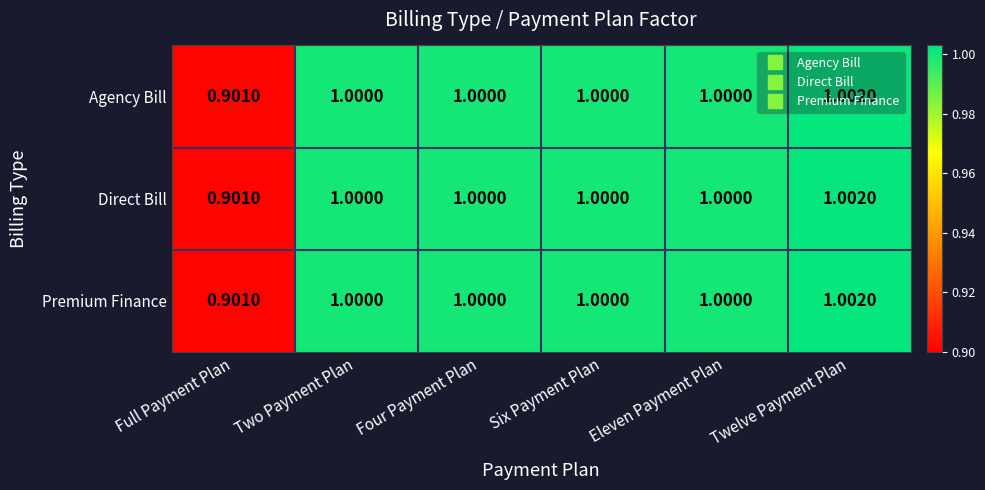

At which category is the sum across all series the highest?

Twelve Payment Plan